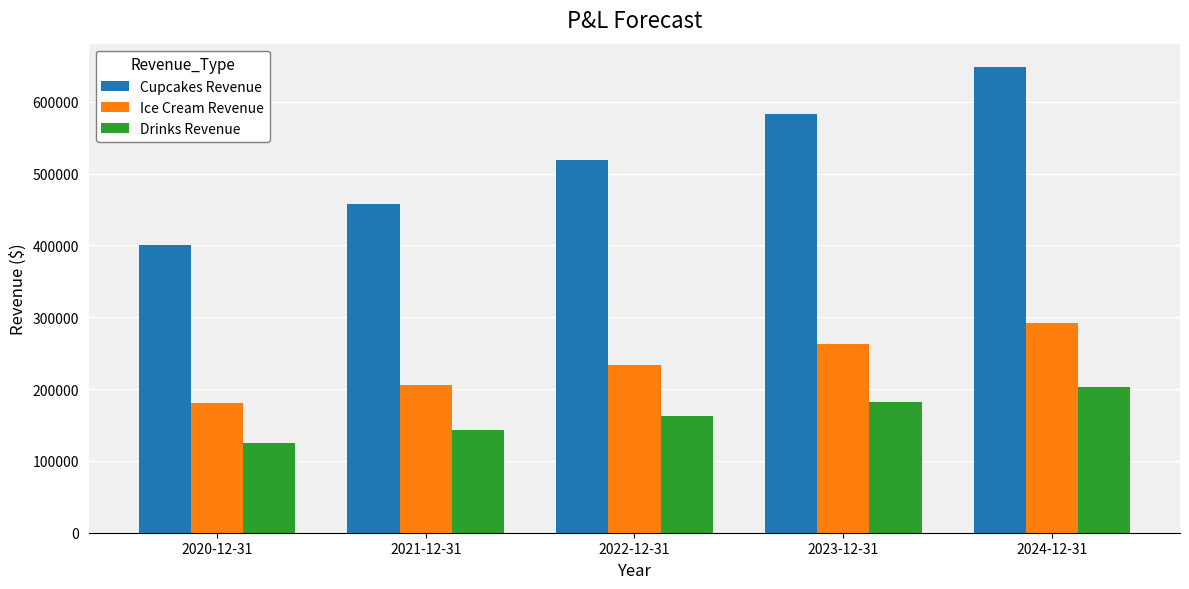

Is the value of Ice Cream Revenue at 2020-12-31 greater than the value of Cupcakes Revenue at 2022-12-31?

No